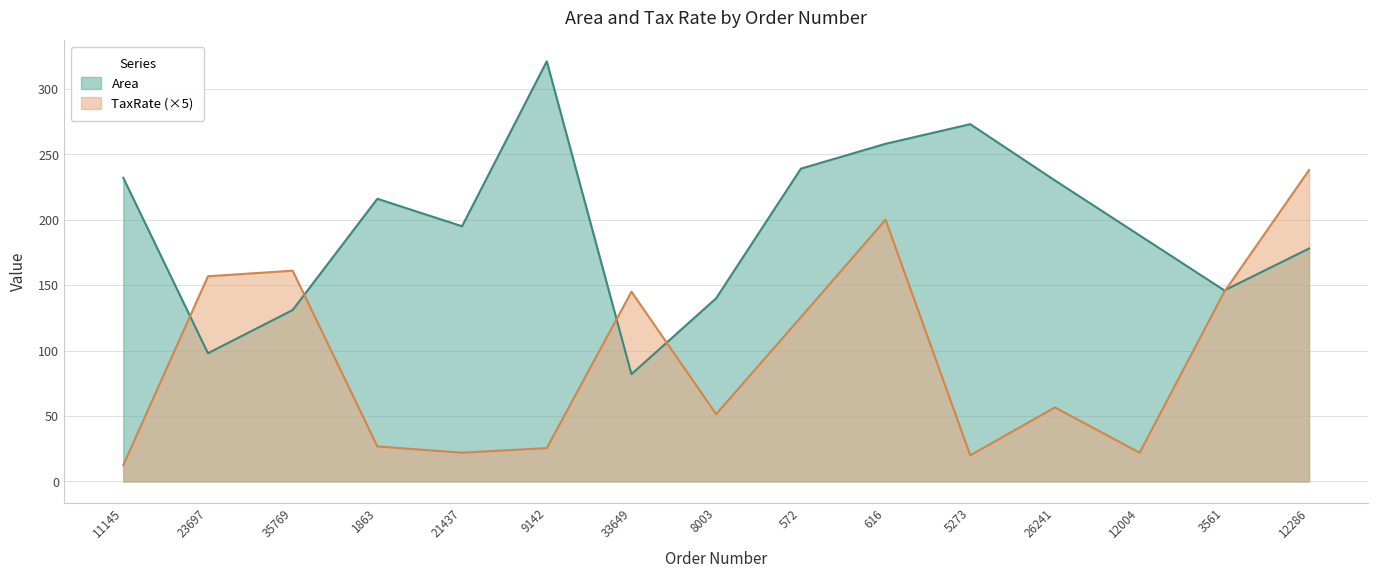

Reading left to right, transcribe all the data shown in this chart.

Area: 232.0	98.0	131.0	216.0	195.0	321.0	82.0	140.0	239.0	258.0	273.0	230.0	188.0	146.0	178.0
TaxRate: 12.5	156.8	161.1	26.8	22.0	25.5	145.0	51.4	125.5	200.0	20.0	56.6	22.0	145.0	238.0